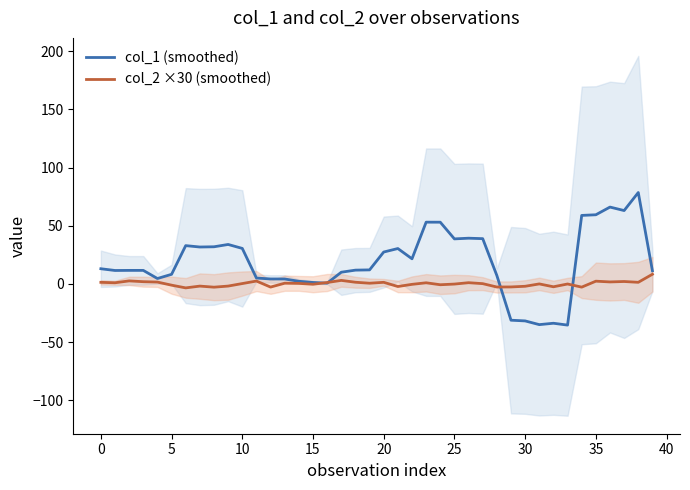

What is the difference between the col_2 ×30 (smoothed) values at 32 and 29?

0.1